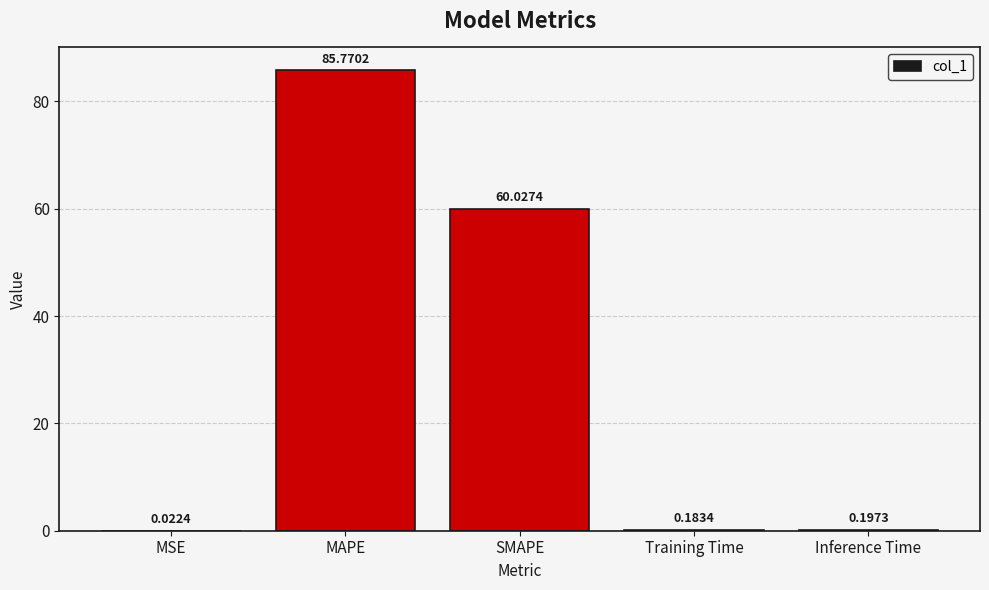

What is the change in value from MSE to MAPE?

+85.7